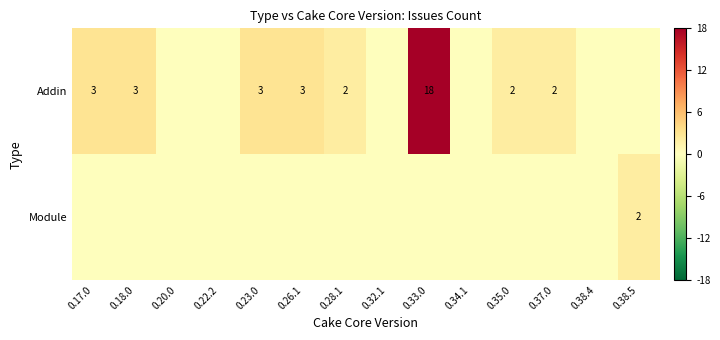

True or false: Addin has a value of 2 at 0.28.1.

True